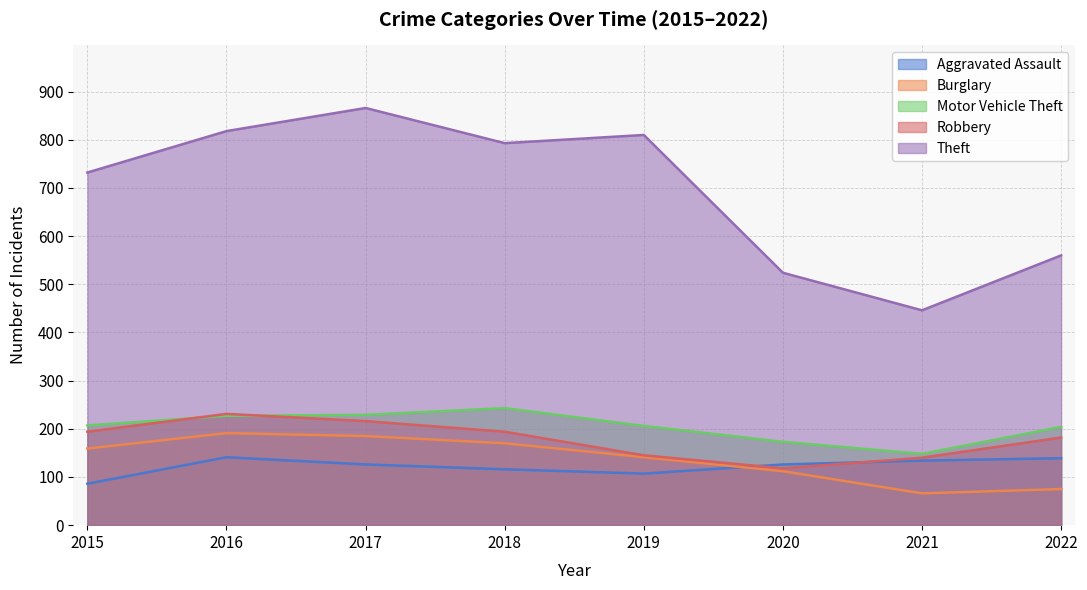

What is the difference between the highest and lowest values at 2018?

677